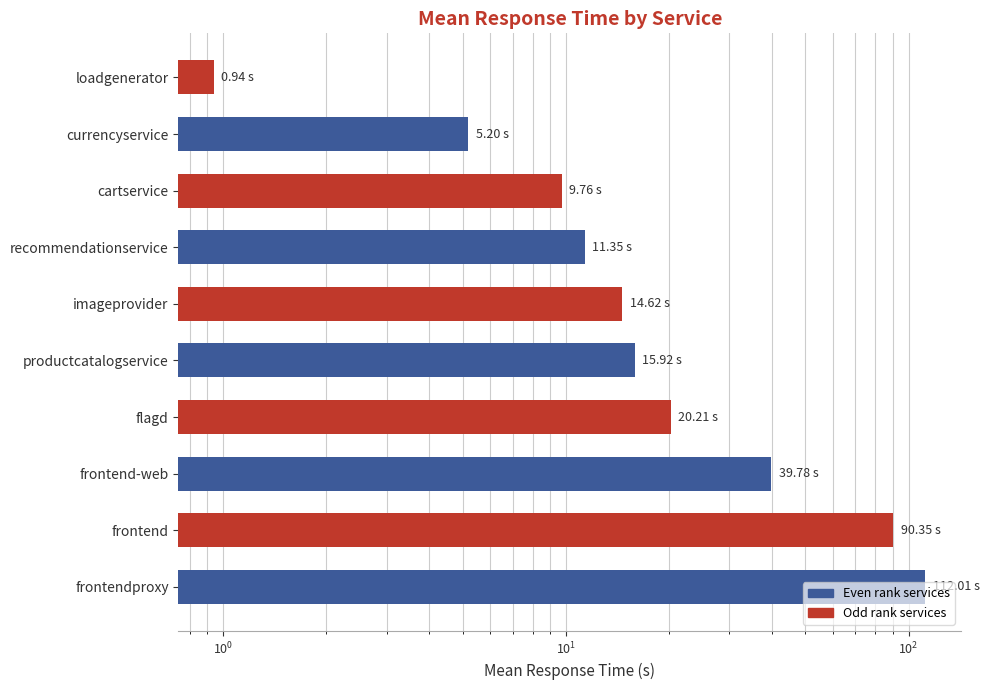

What is the change in value from frontend to loadgenerator?

-89.4